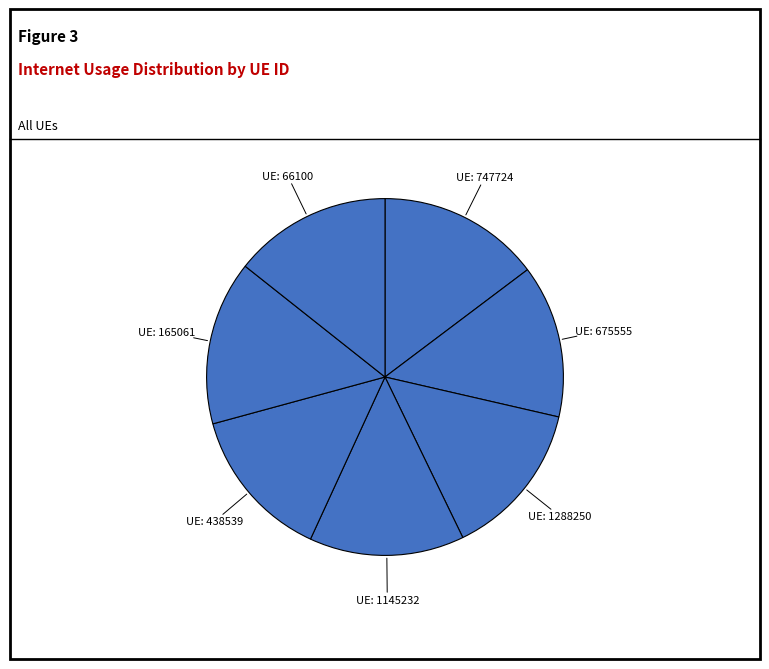

To the nearest percent, what is the average slice percentage?

14%